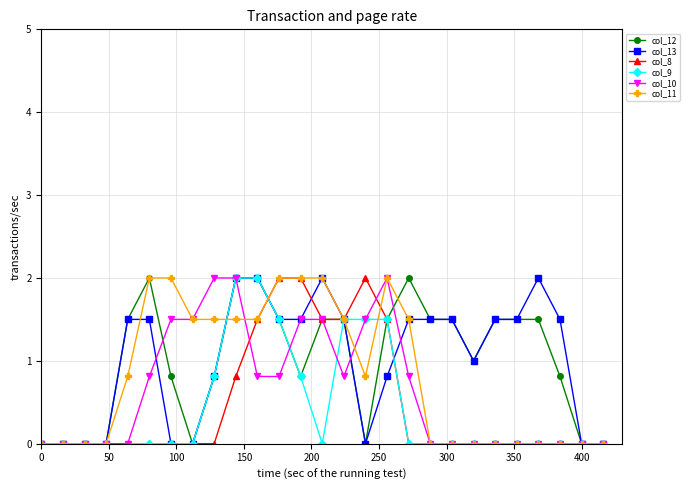

What is the value of the col_8 point at the 13th from the left?

2.0